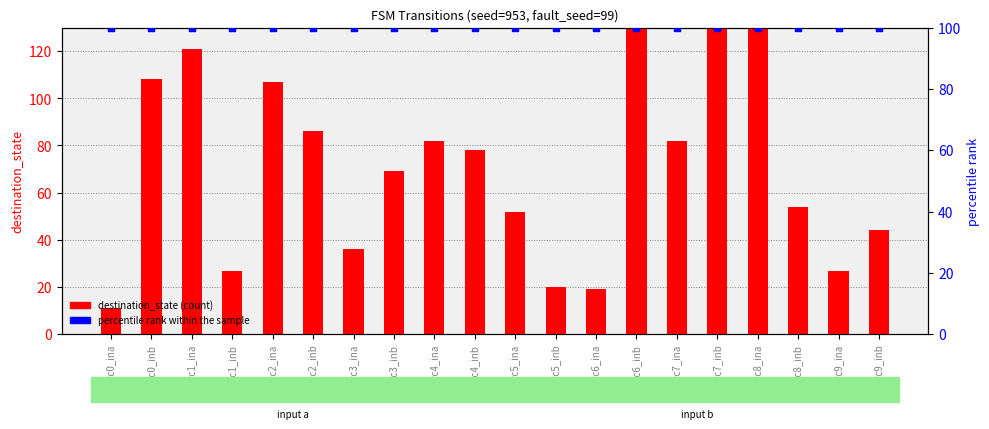

Which series has the largest total across all categories?

percentile rank within the sample